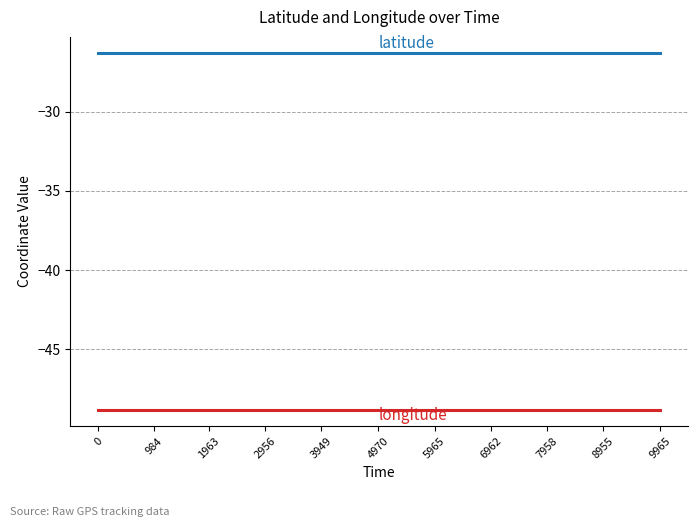

What is the difference between the highest and lowest values at 1963?

22.6